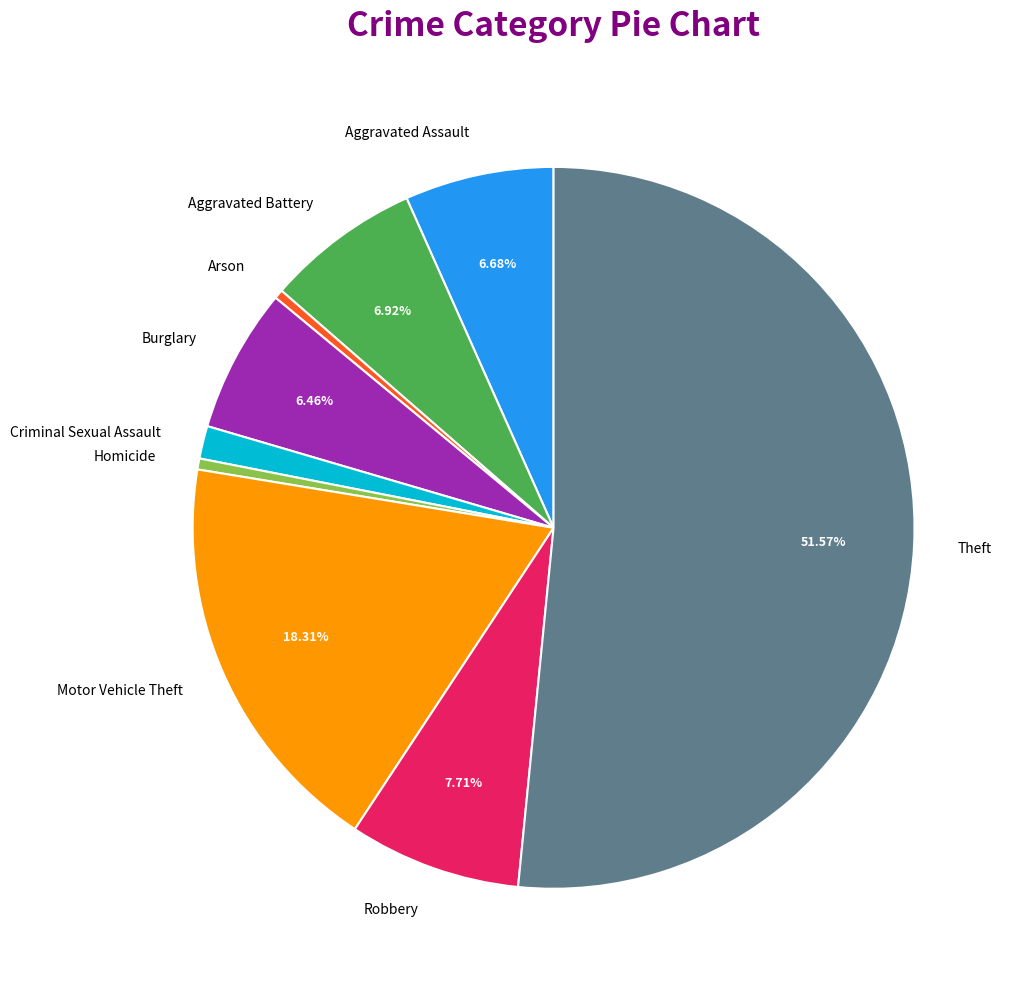

Which slice is the largest?

Theft